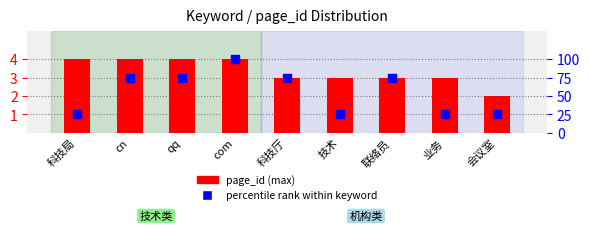

At which category is the sum across all series the highest?

com